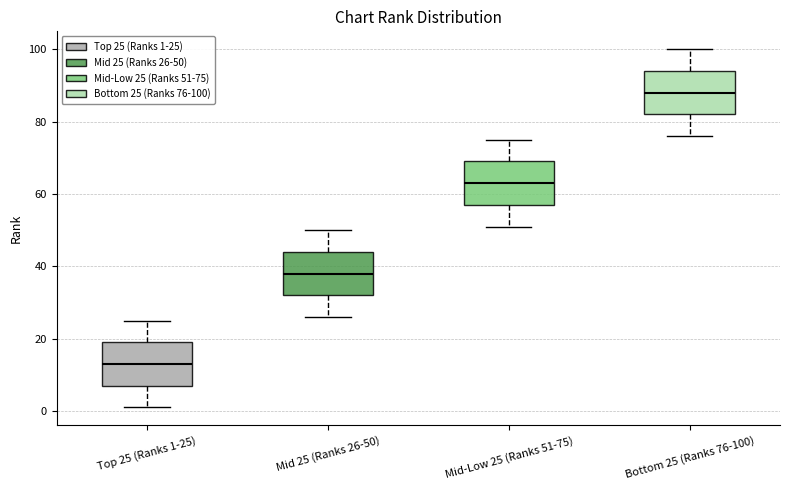

Reading left to right, transcribe this box plot: for each box, give where its median line is, the range the box spans, and where its two whiskers end, as read against the y-axis. The values are not printed on the chart, so give them approximately, as read against the axis.

Top 25 (Ranks 1-25): median 14, box 8 to 20, whiskers 2 to 26
Mid 25 (Ranks 26-50): median 38, box 32 to 44, whiskers 26 to 50
Mid-Low 25 (Ranks 51-75): median 64, box 58 to 70, whiskers 52 to 76
Bottom 25 (Ranks 76-100): median 88, box 82 to 94, whiskers 76 to 100